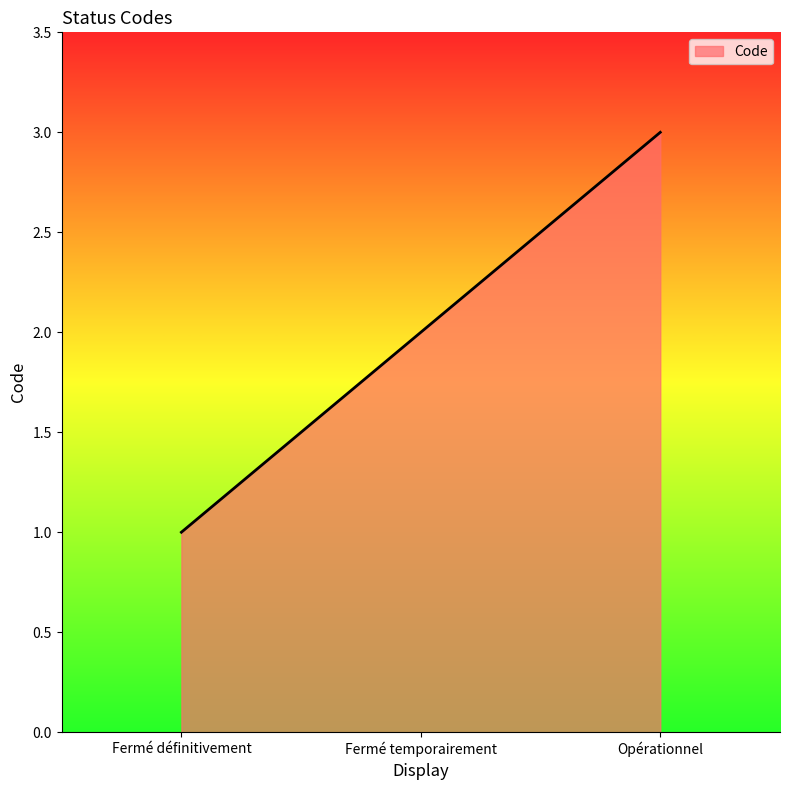

What position from the right is Opérationnel?

1